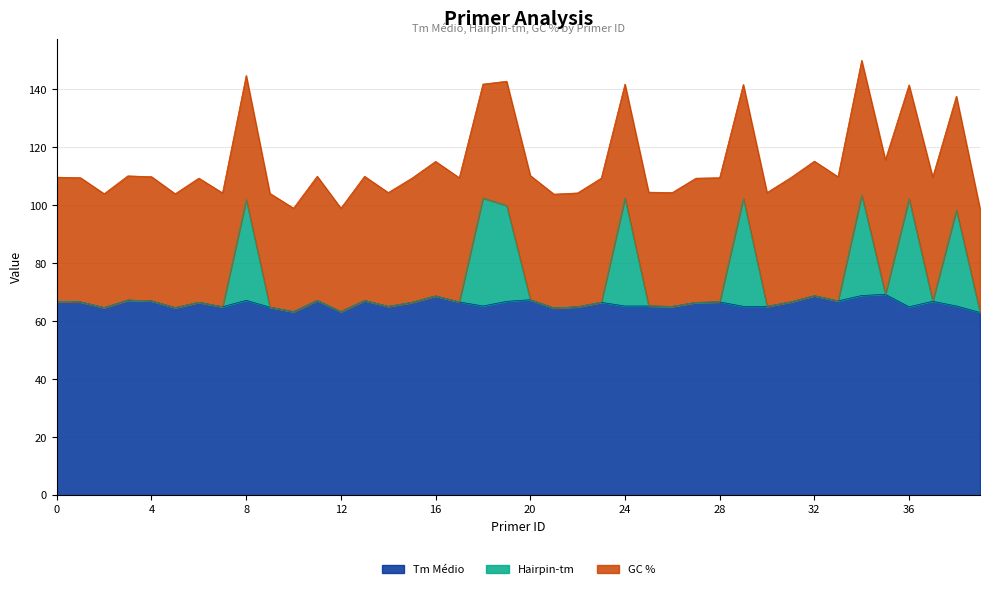

True or false: Hairpin-tm has a value of 64.6 at 21.

True